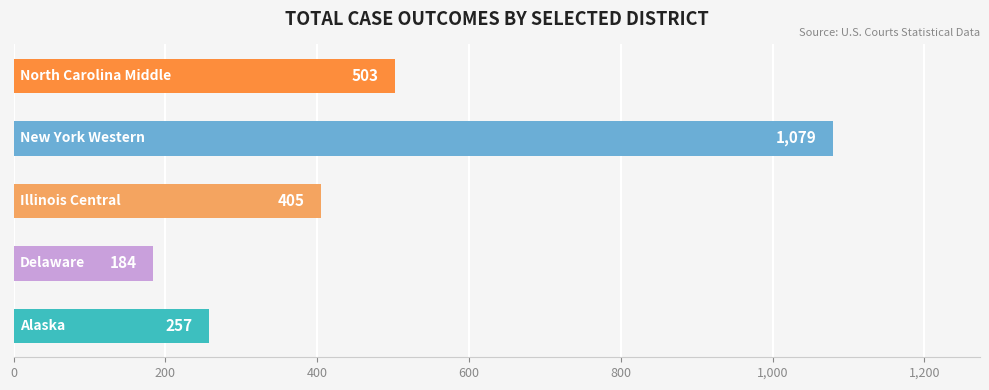

What are all the series names shown in the legend?

Alaska, Delaware, Illinois Central, New York Western, North Carolina Middle